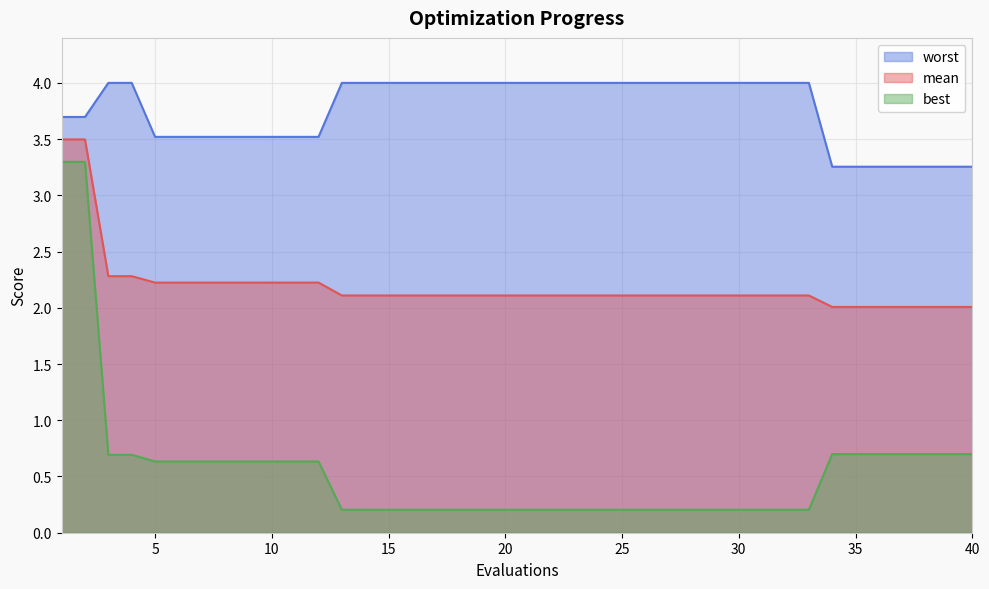

Is it true that best equals 0.2 at 29?

True